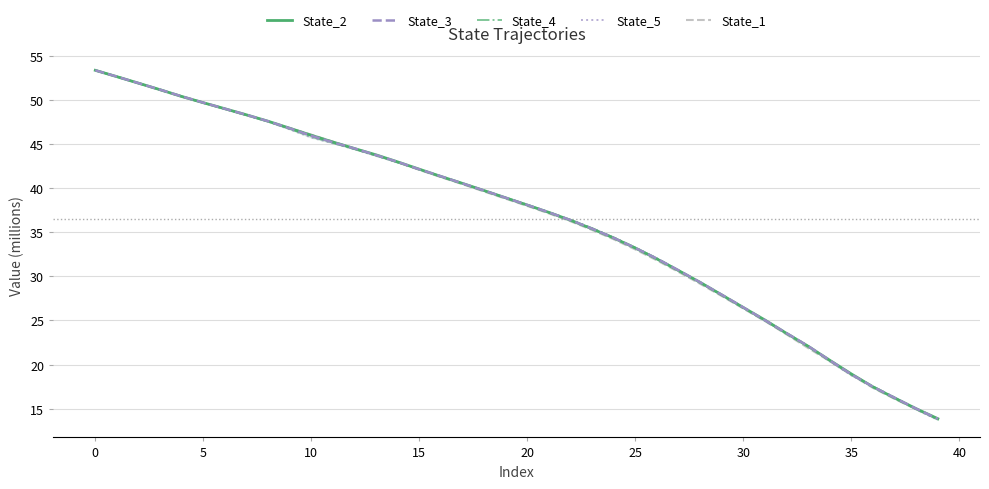

What is the lowest value of the State_2 series?

13.9